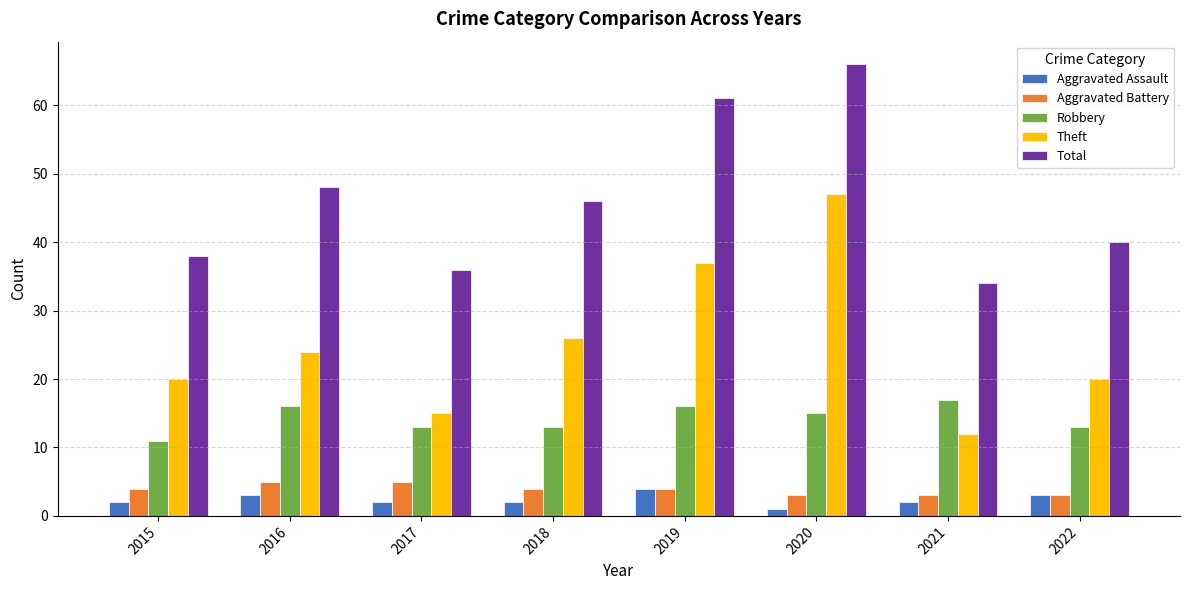

Between 2016 and 2020, which series saw the biggest shift?

Theft